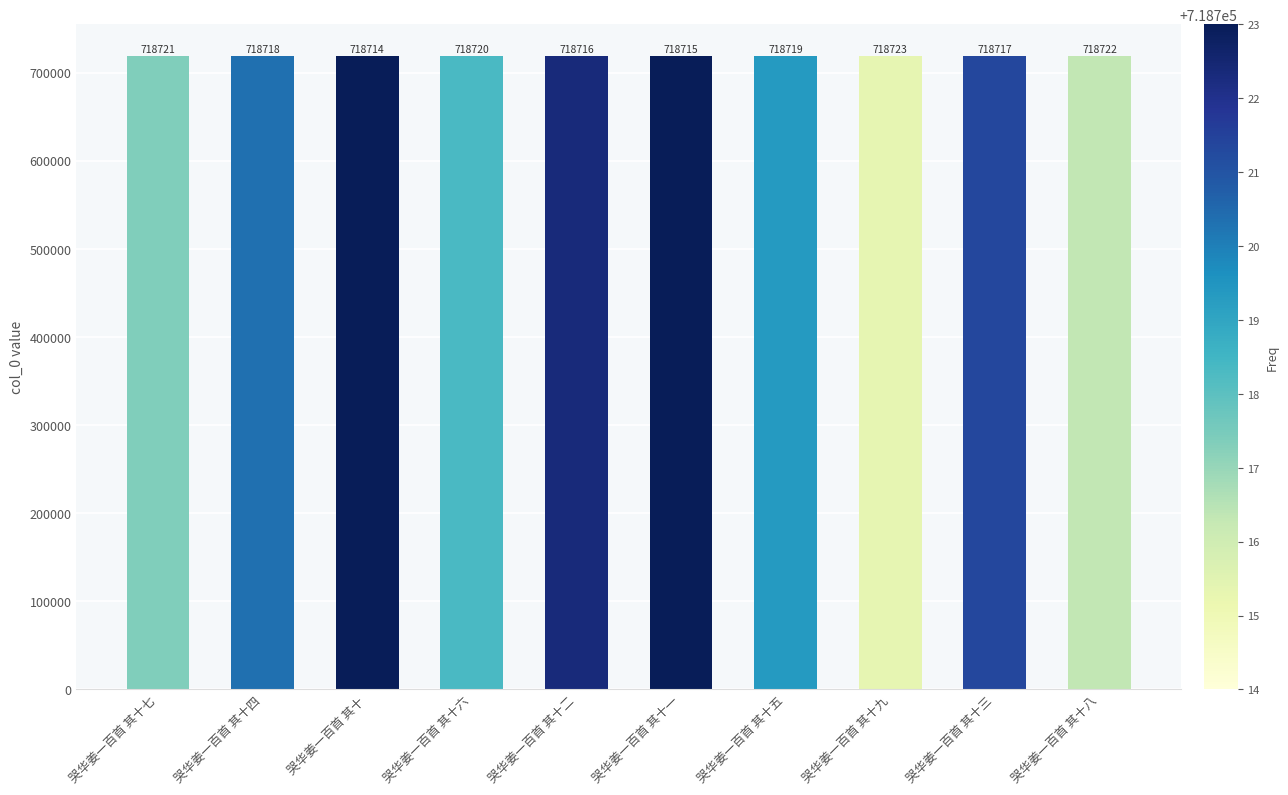

Count the values in the range 718716 to 718721.

6